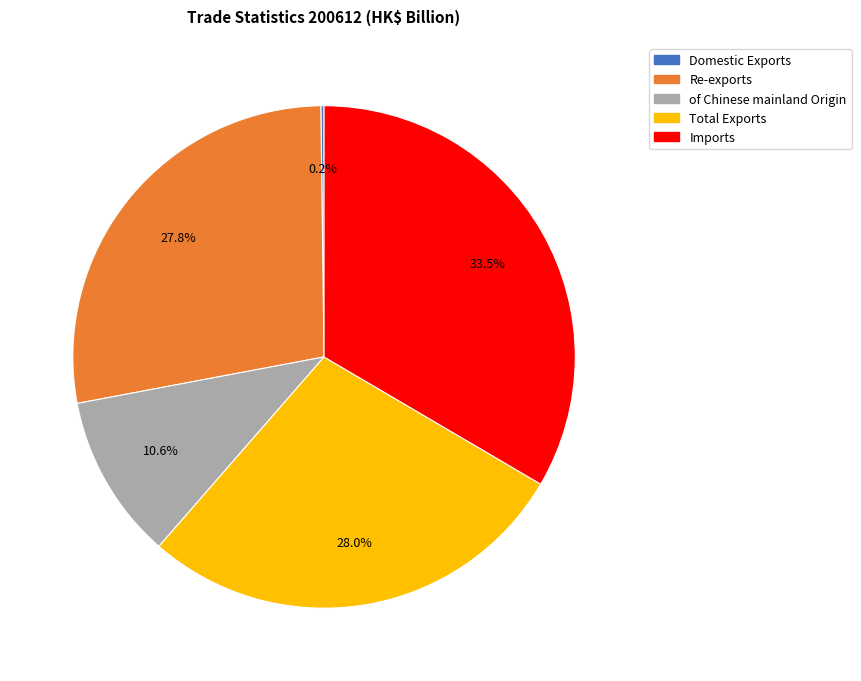

What is the ratio of the value at of Chinese mainland Origin to the value at Imports?

0.3